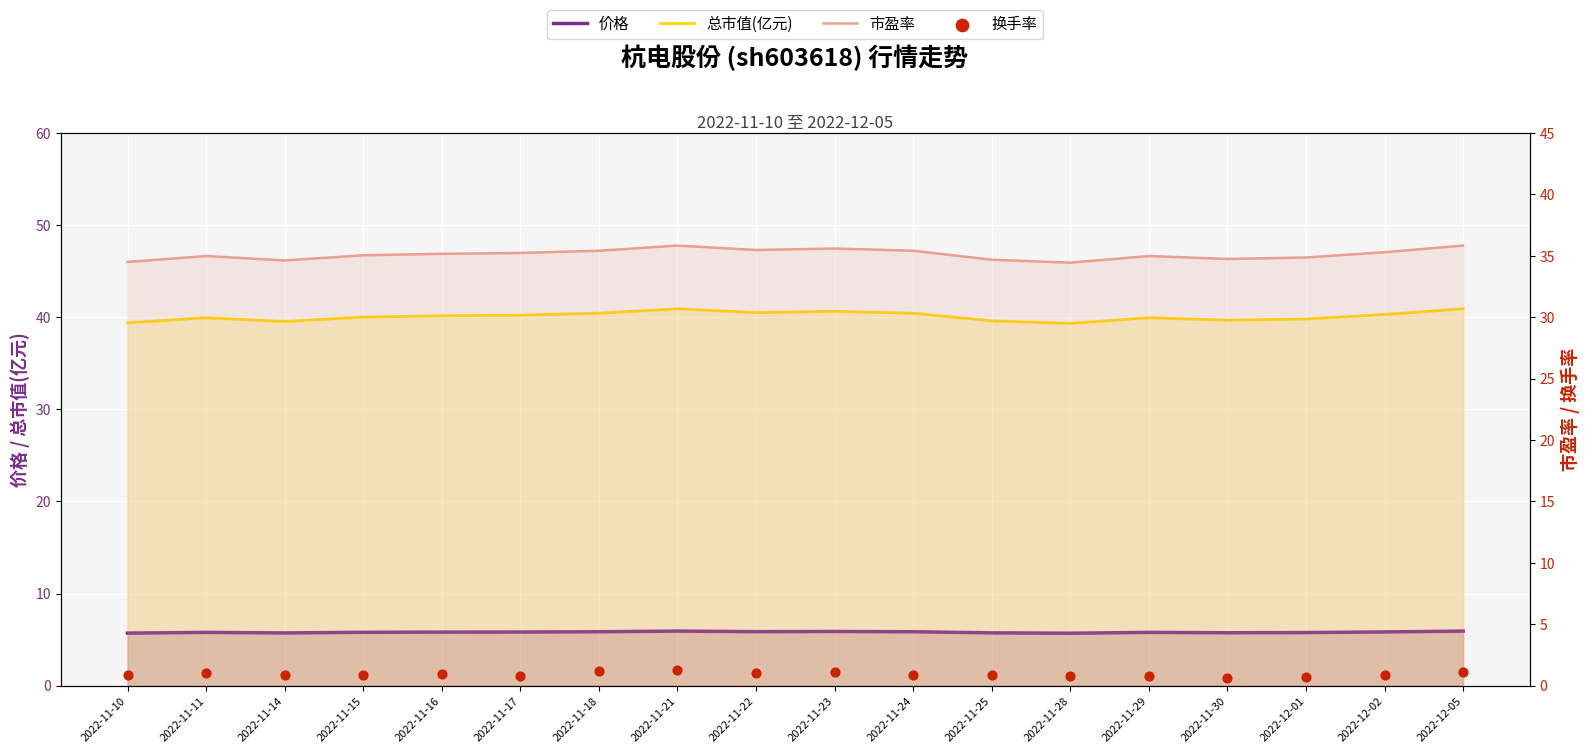

What is the total value across all series at 2022-11-10?

80.5